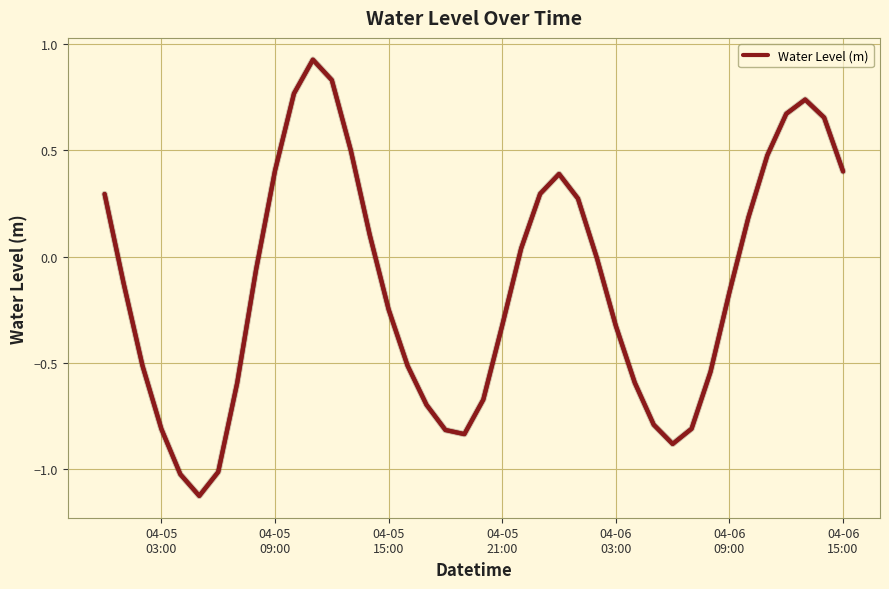

How many lines are shown in the chart?

1